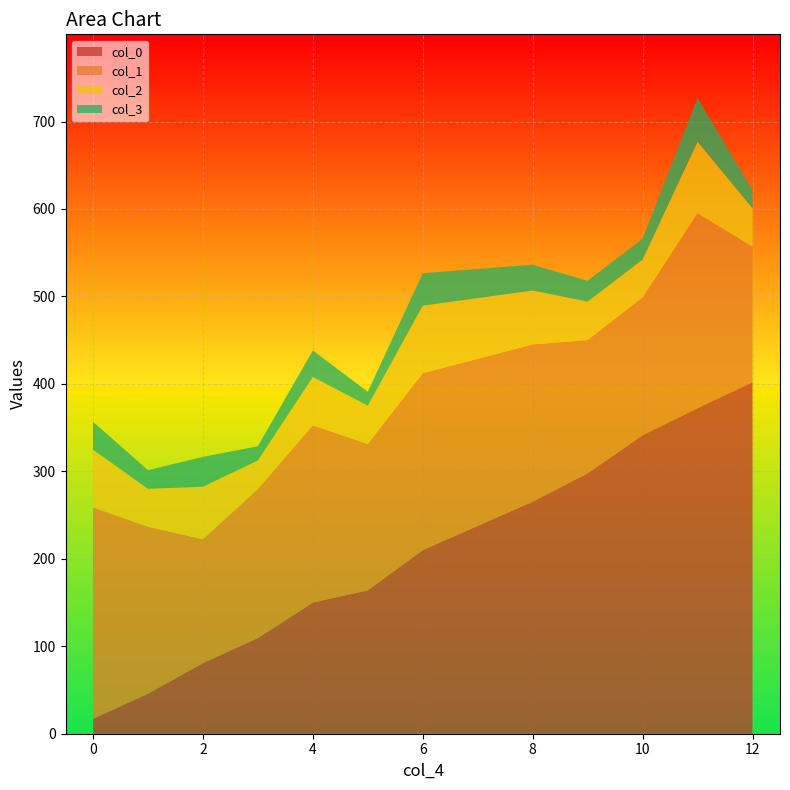

What is the minimum value for col_0?

17.0